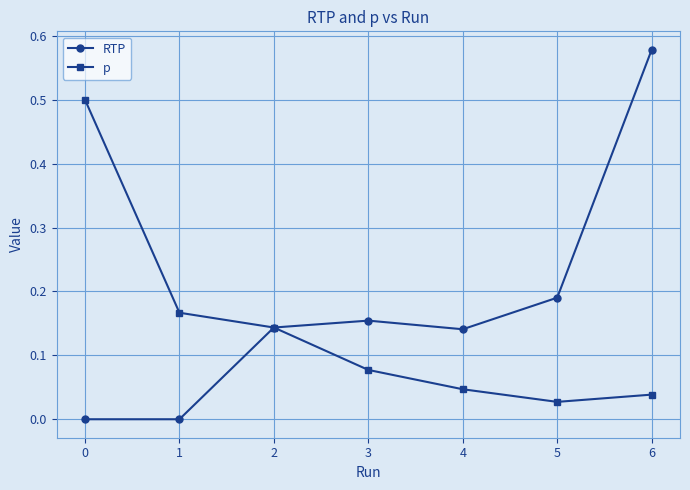

How many distinct data groups are displayed?

2